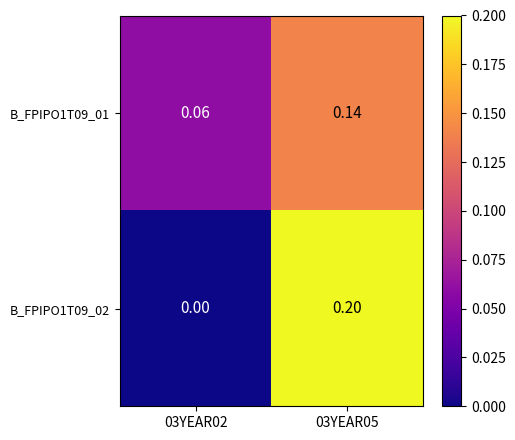

Is the value of B_FPIPO1T09_02 at 03YEAR05 greater than the value of B_FPIPO1T09_01 at 03YEAR02?

Yes